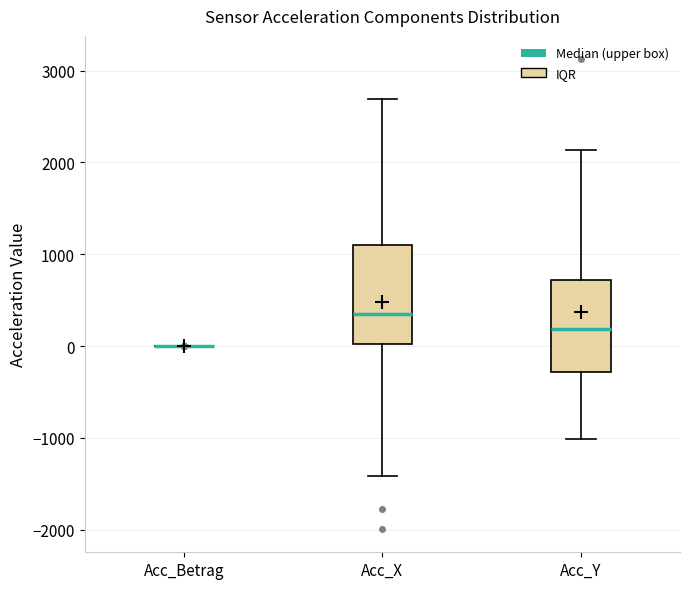

Reading left to right, transcribe this box plot: for each box, give where its median line is, the range the box spans, and where its two whiskers end, as read against the y-axis. The values are not printed on the chart, so give them approximately, as read against the axis.

Acc_Betrag: box collapsed to a line at 0, whiskers 0 to 0
Acc_X: median 300, box 0 to 1100, whiskers -1400 to 2700
Acc_Y: median 200, box -300 to 700, whiskers -1000 to 2100